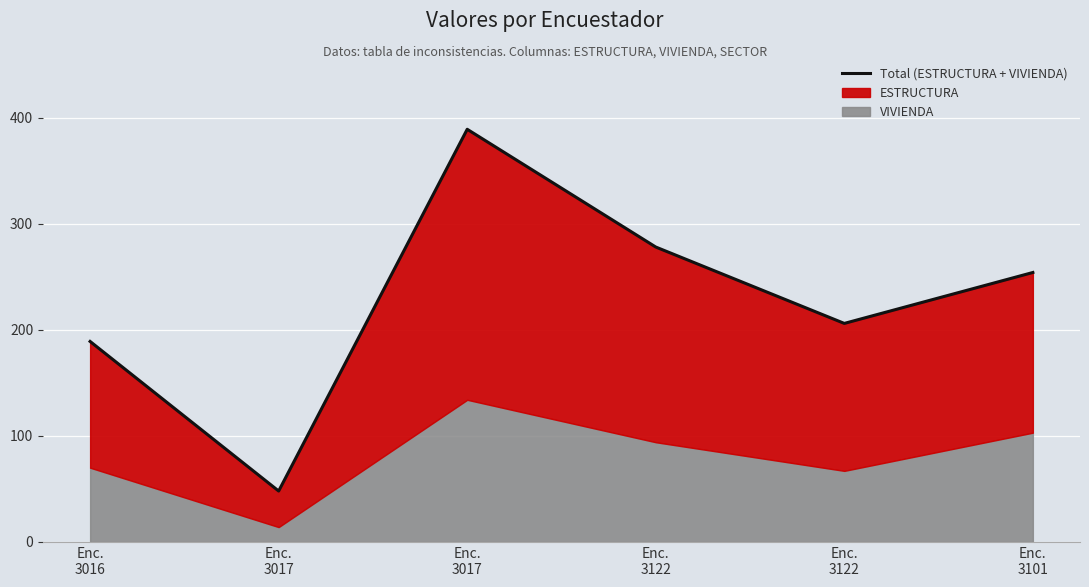

At which category does the chart reach its peak across all series?

Enc.
3017